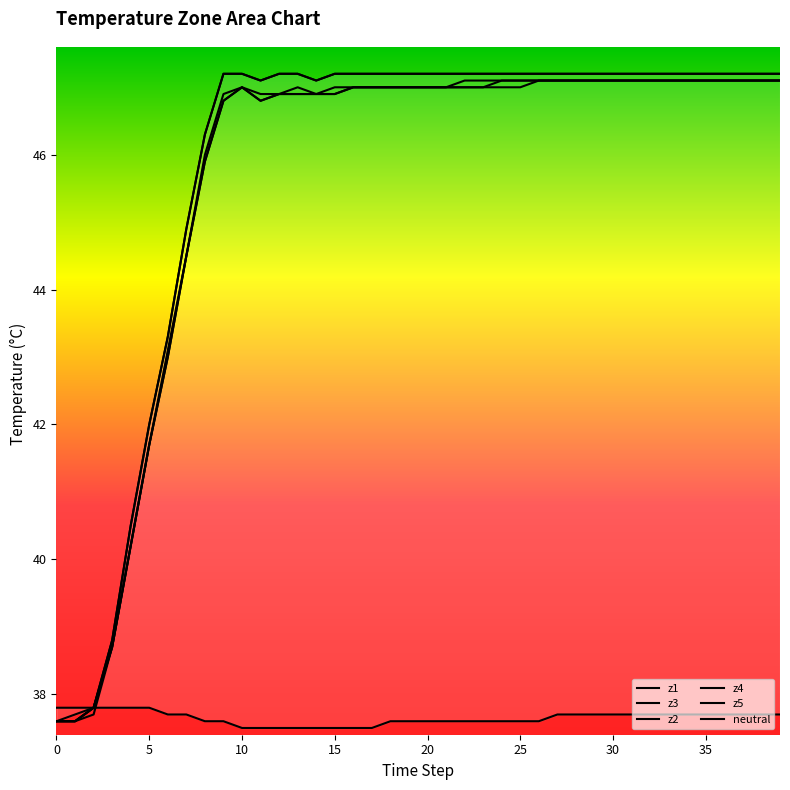

True or false: z1 has more than 1 interior local peaks.

False